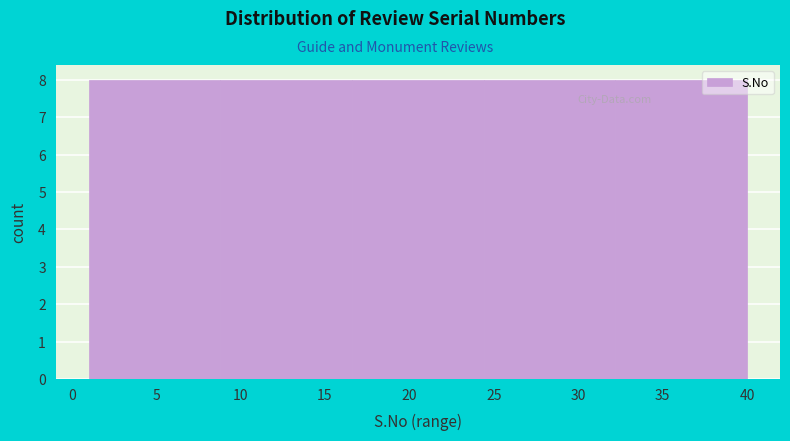

How tall is the bar that spans 1.0 to 8.8 on the x-axis? Neither the bar edges nor the heights are printed on the chart, so give them approximately, as read against the axes.

8